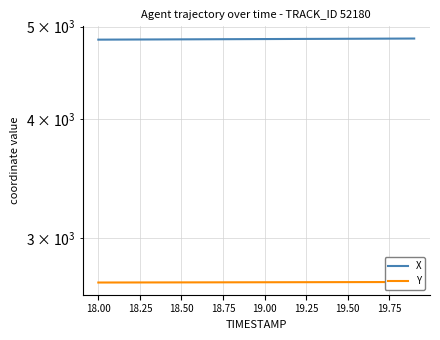

True or false: Y has a value of 2694.9 at 19.50.

True